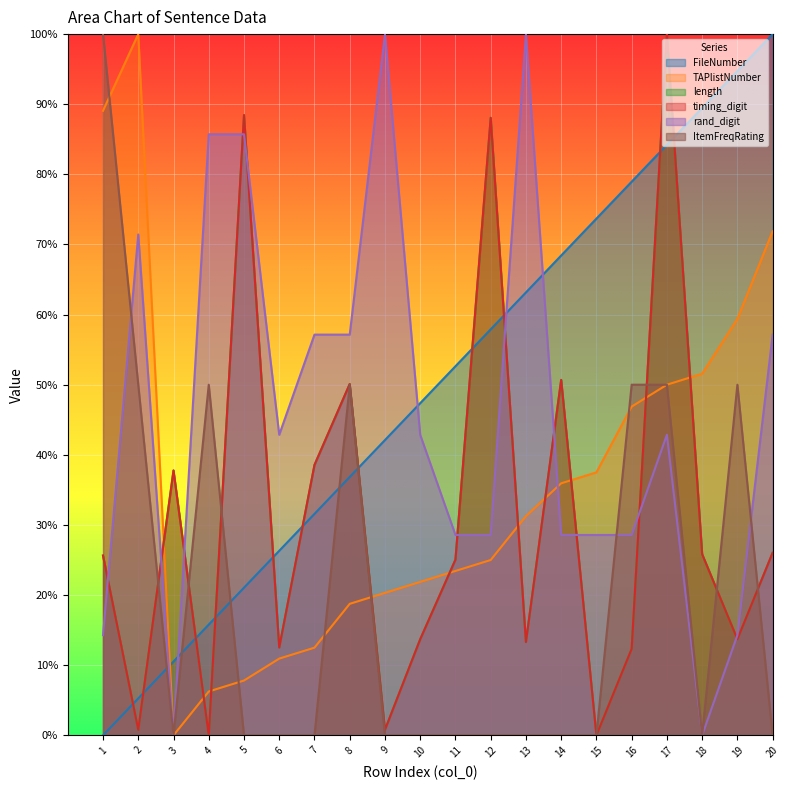

Which has a higher value, 19 or 6?

19